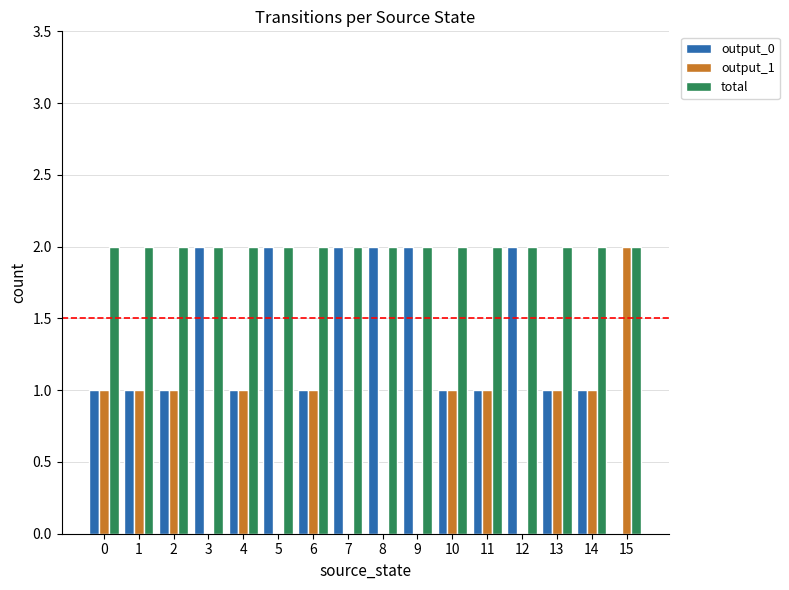

Which series has the largest total across all categories?

total